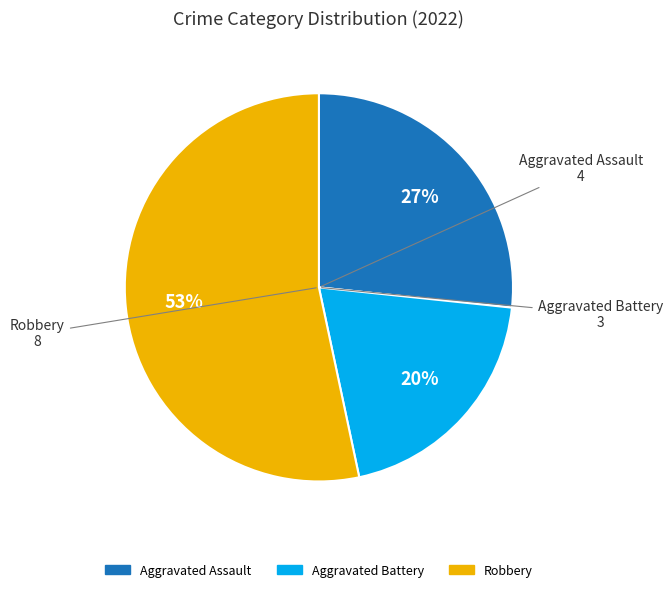

To the nearest percent, what is the difference between the largest and smallest slice percentages?

33%